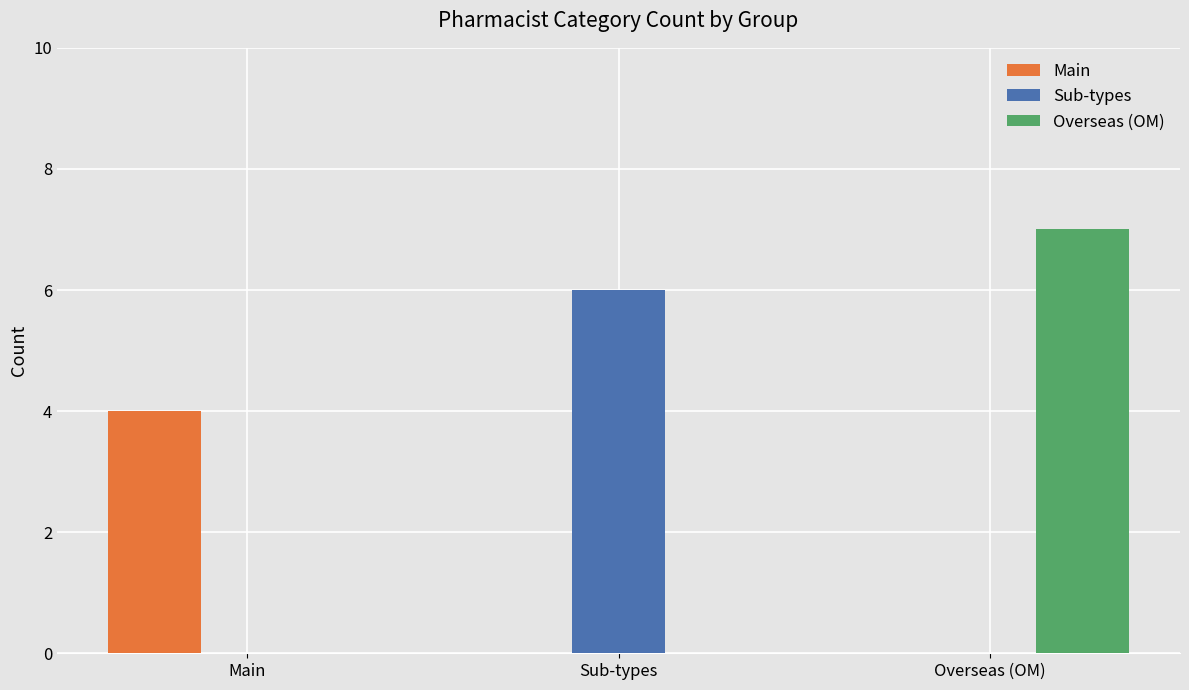

Reading left to right, transcribe all the data shown in this chart.

Main: 4	0	0
Sub-types: 0	6	0
Overseas (OM): 0	0	7